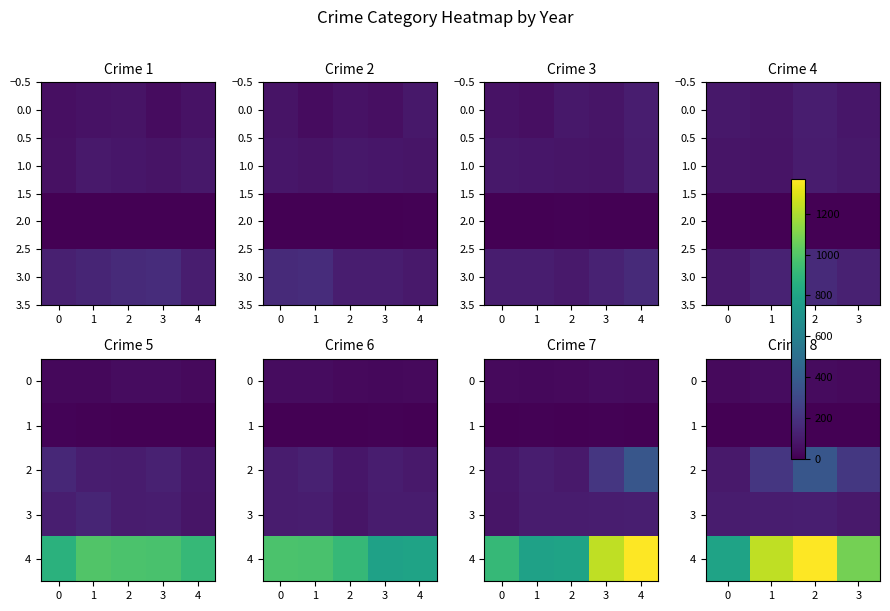

The 0 series shows 38 at 2. True or false?

True